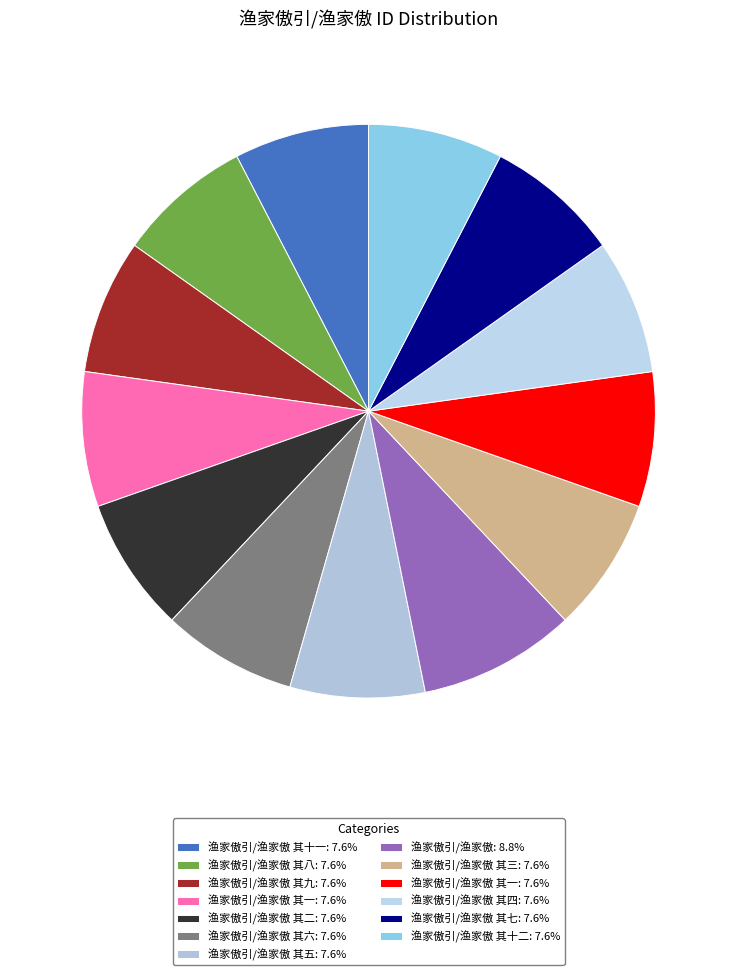

What is the smallest slice in the pie chart?

渔家傲引/渔家傲 其十二